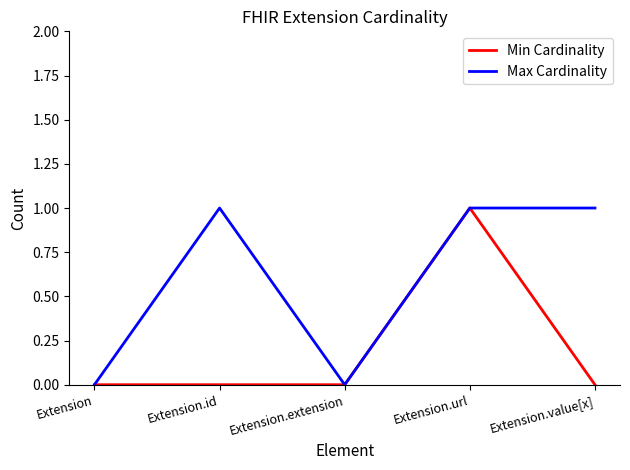

How many interior local valleys does the Max Cardinality series have?

1